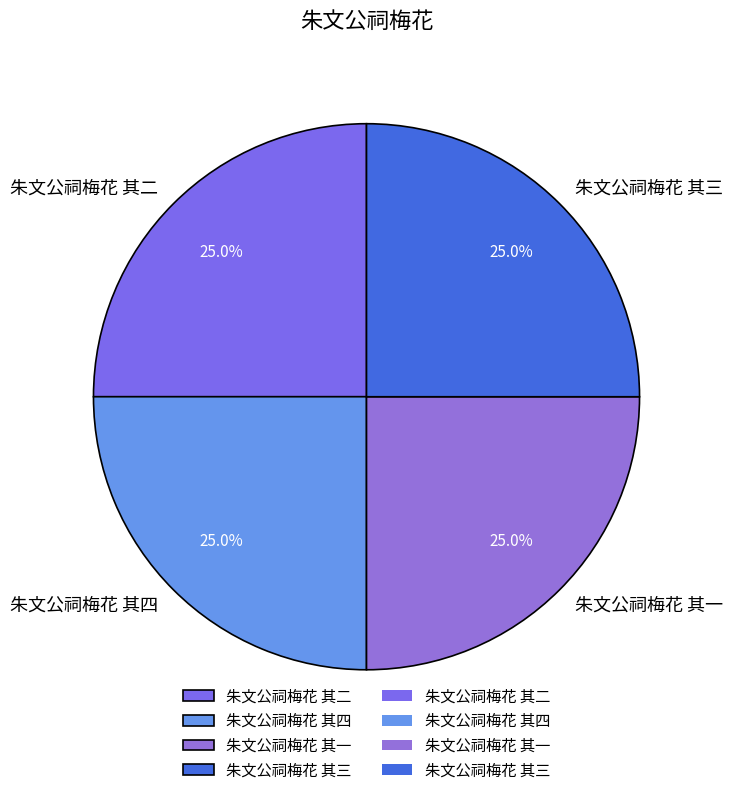

To the nearest percent, what is the combined percentage of 朱文公祠梅花 其四 and 朱文公祠梅花 其一?

50%